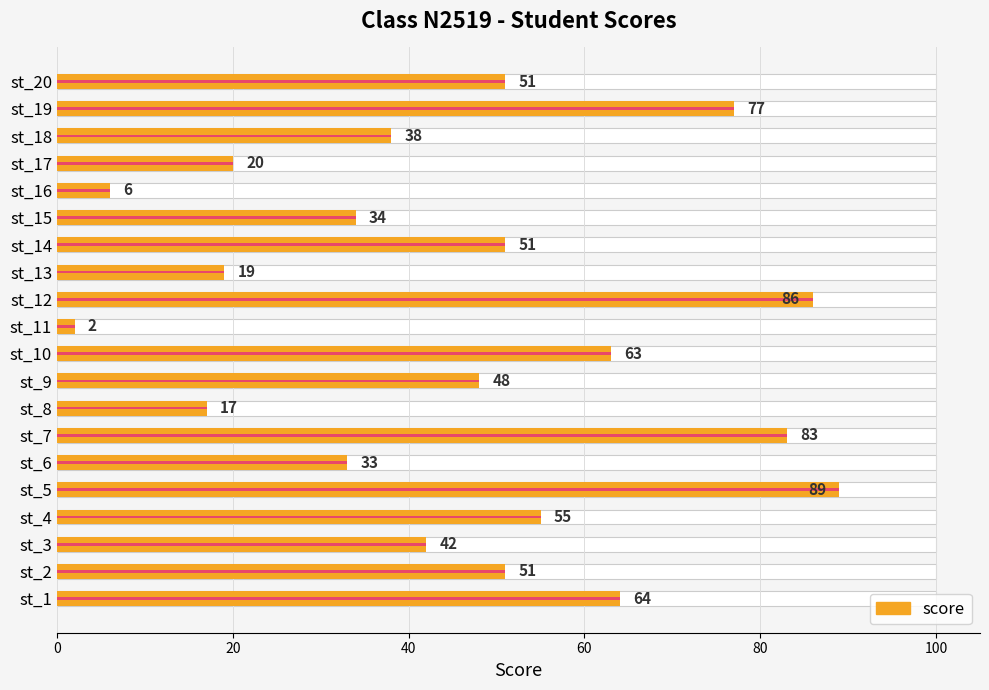

Count the number of values greater than 51.

7